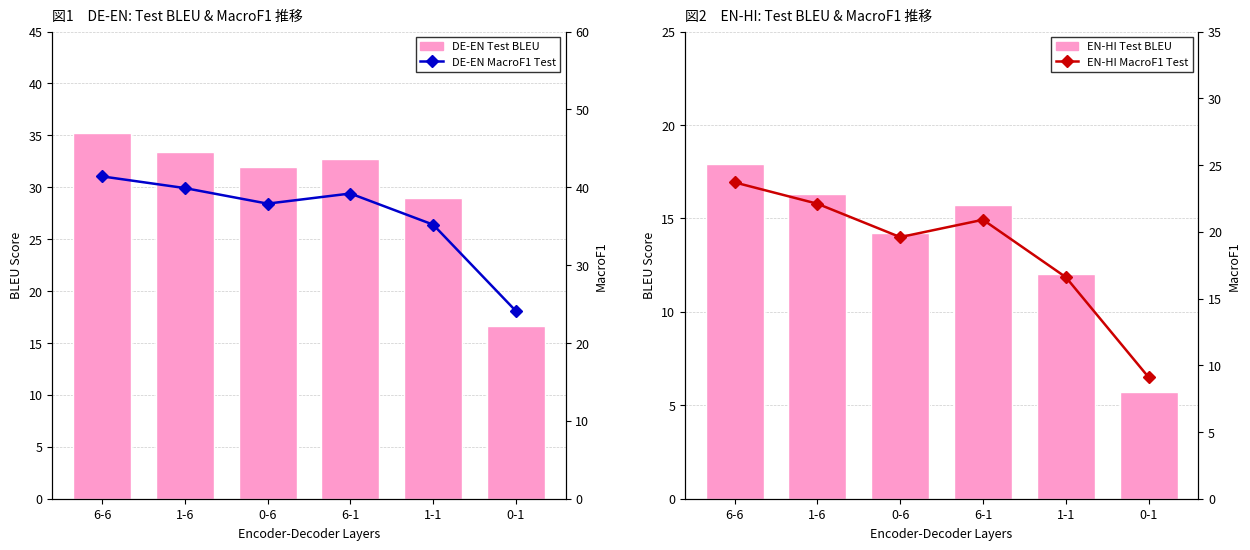

At which category is the sum across all series the highest?

6-6